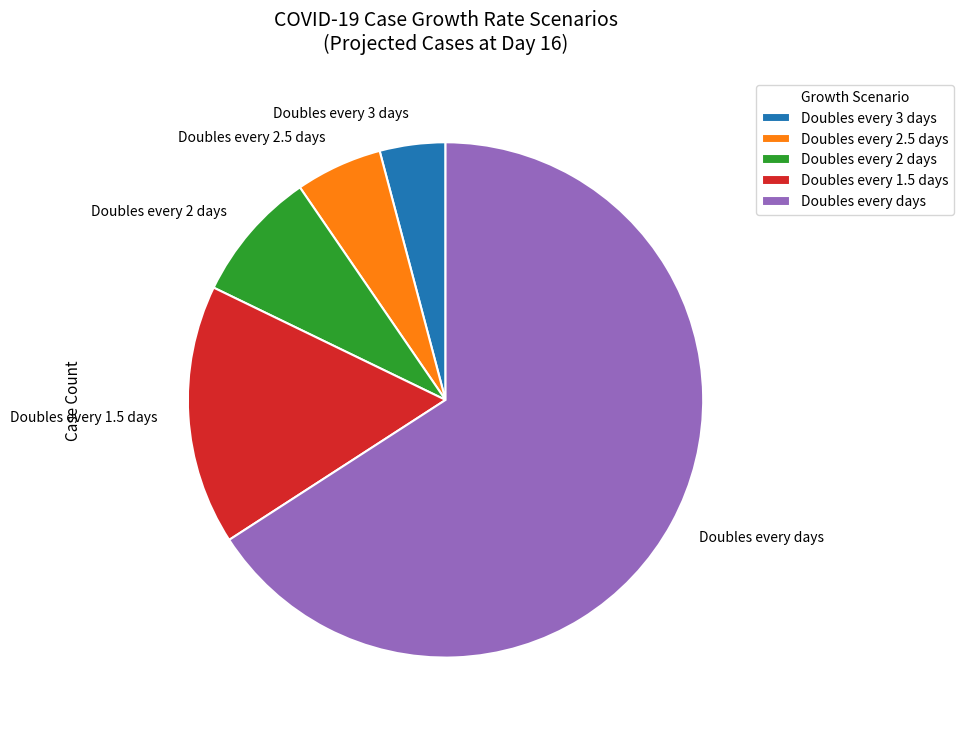

Do Doubles every 1.5 days and Doubles every days together represent more than half of the pie?

Yes